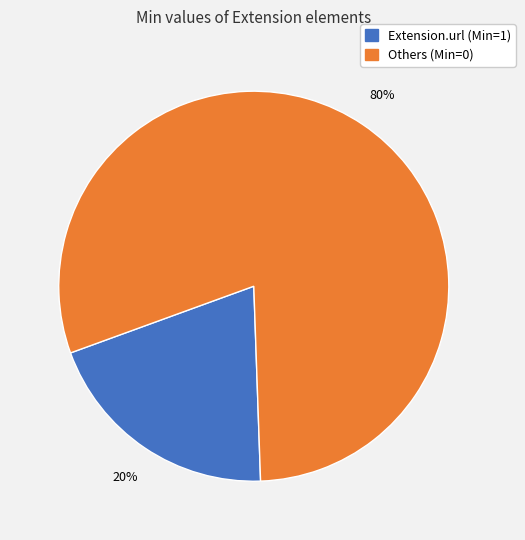

To the nearest percent, what is the difference between the largest and smallest slice percentages?

60%